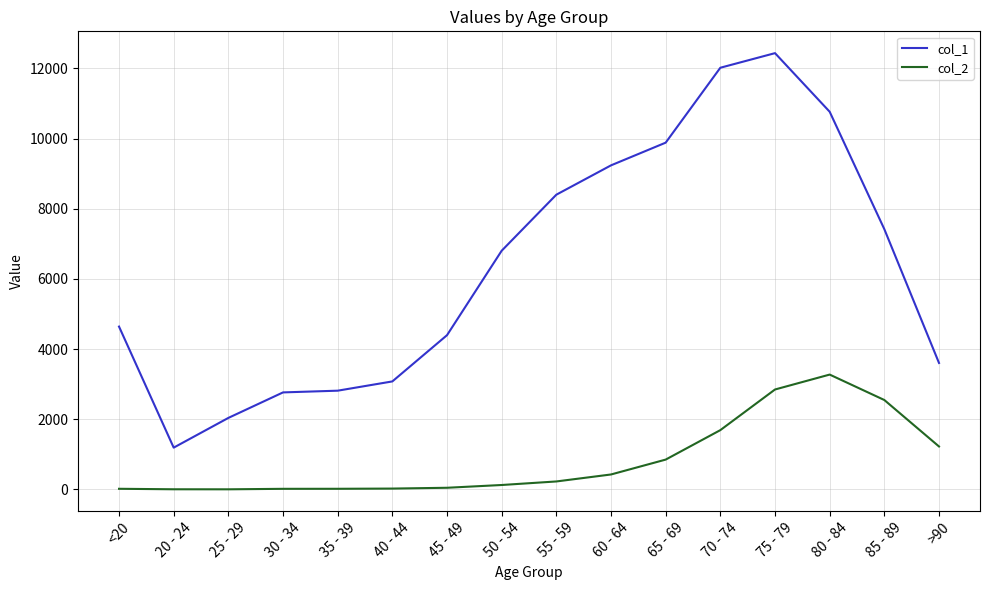

True or false: col_2 has a value of 1224 at >90.

True